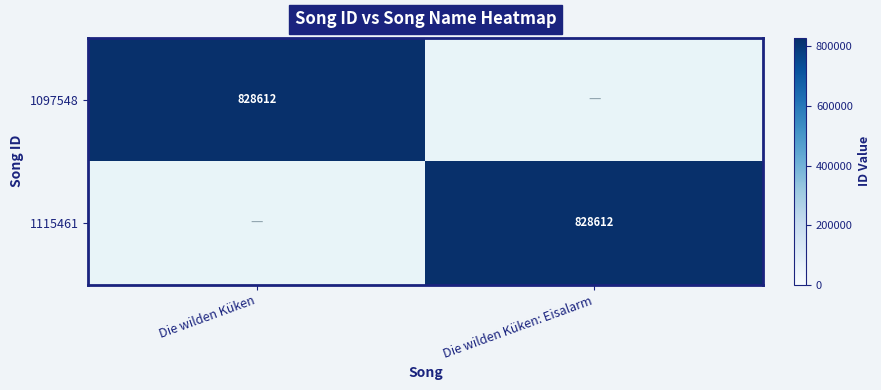

True or false: 1097548 has a value of 338956 at Die wilden Küken.

False